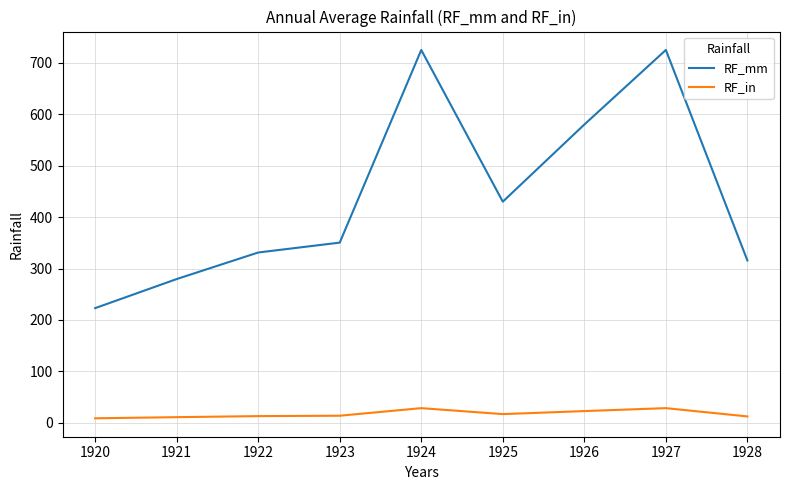

Does the chart have visible grid lines?

Yes